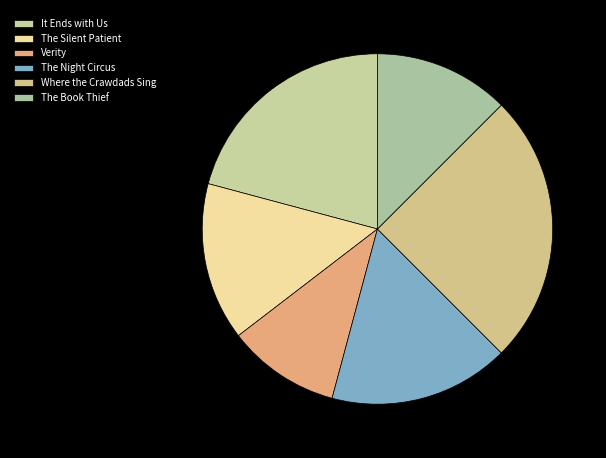

Is it true that The Night Circus is 17% of the pie?

True